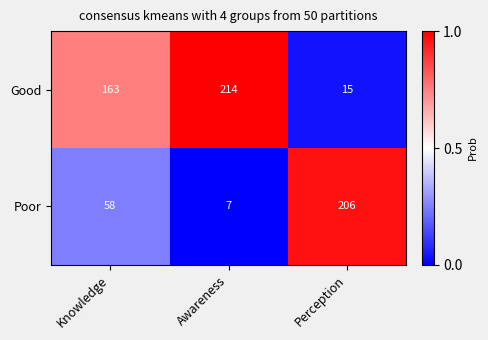

What is the difference between the highest and lowest values at Knowledge?

105